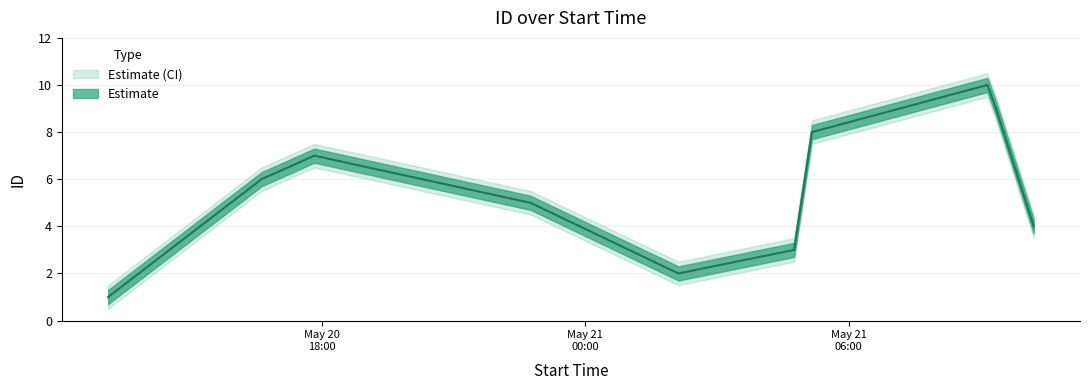

Reading left to right, extract all data points from this chart.

id: 2021-05-20T13:08:10=1.0	2021-05-21T02:07:22=2.0	2021-05-21T04:45:27=3.0	2021-05-21T10:12:51=4.0	2021-05-20T22:45:13=5.0	2021-05-20T16:37:48=6.0	2021-05-20T17:49:50=7.0	2021-05-21T05:09:50=8.0	2021-05-21T09:21:22=9.0	2021-05-21T09:09:32=10.0
lower: 2021-05-20T13:08:10=0.5	2021-05-21T02:07:22=1.5	2021-05-21T04:45:27=2.5	2021-05-21T10:12:51=3.5	2021-05-20T22:45:13=4.5	2021-05-20T16:37:48=5.5	2021-05-20T17:49:50=6.5	2021-05-21T05:09:50=7.5	2021-05-21T09:21:22=8.5	2021-05-21T09:09:32=9.5
upper: 2021-05-20T13:08:10=1.5	2021-05-21T02:07:22=2.5	2021-05-21T04:45:27=3.5	2021-05-21T10:12:51=4.5	2021-05-20T22:45:13=5.5	2021-05-20T16:37:48=6.5	2021-05-20T17:49:50=7.5	2021-05-21T05:09:50=8.5	2021-05-21T09:21:22=9.5	2021-05-21T09:09:32=10.5